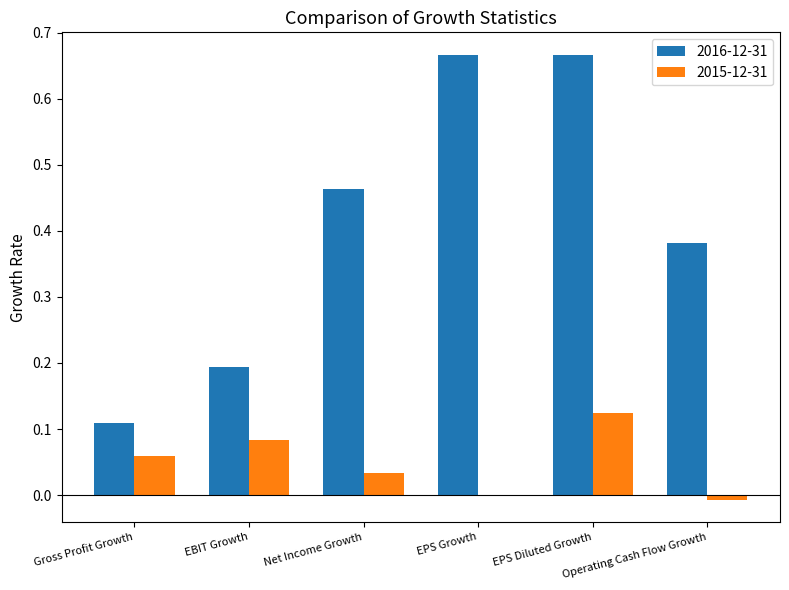

How many distinct data groups are displayed?

2